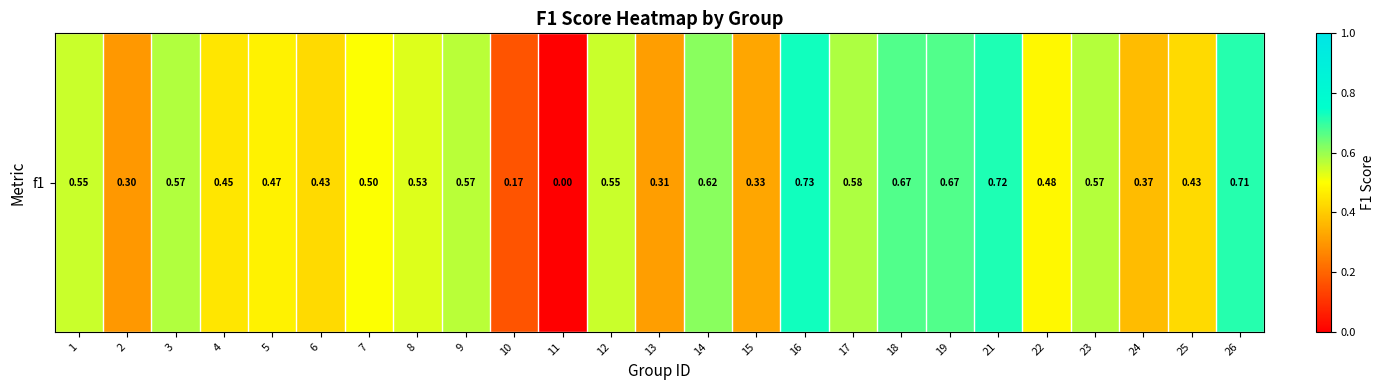

Reading right to left, extract all data points from this chart.

0.7	0.4	0.4	0.6	0.5	0.7	0.7	0.7	0.6	0.7	0.3	0.6	0.3	0.6	0.0	0.2	0.6	0.5	0.5	0.4	0.5	0.5	0.6	0.3	0.6